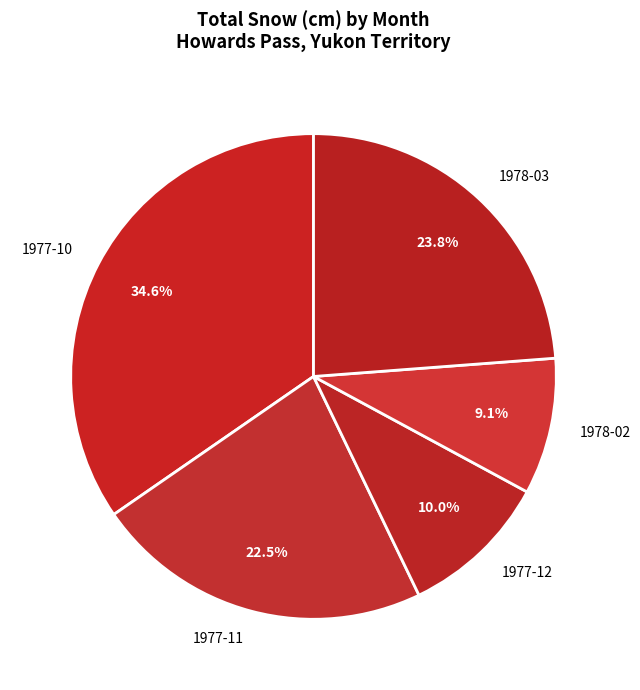

How many slices are in this pie chart?

5